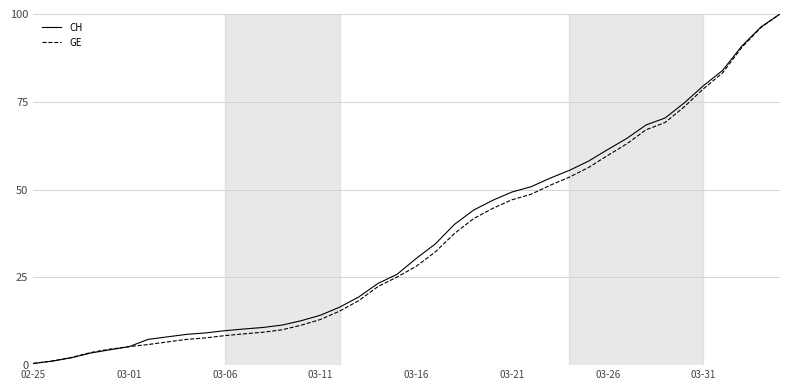

What is the maximum value shown in the chart?

100.0